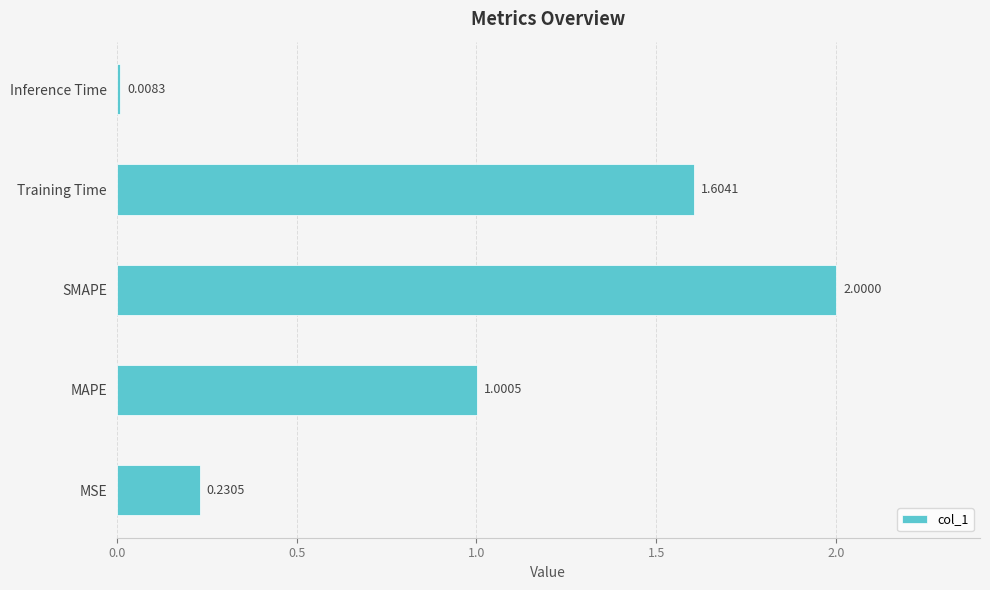

Which category has the highest value across all series?

SMAPE